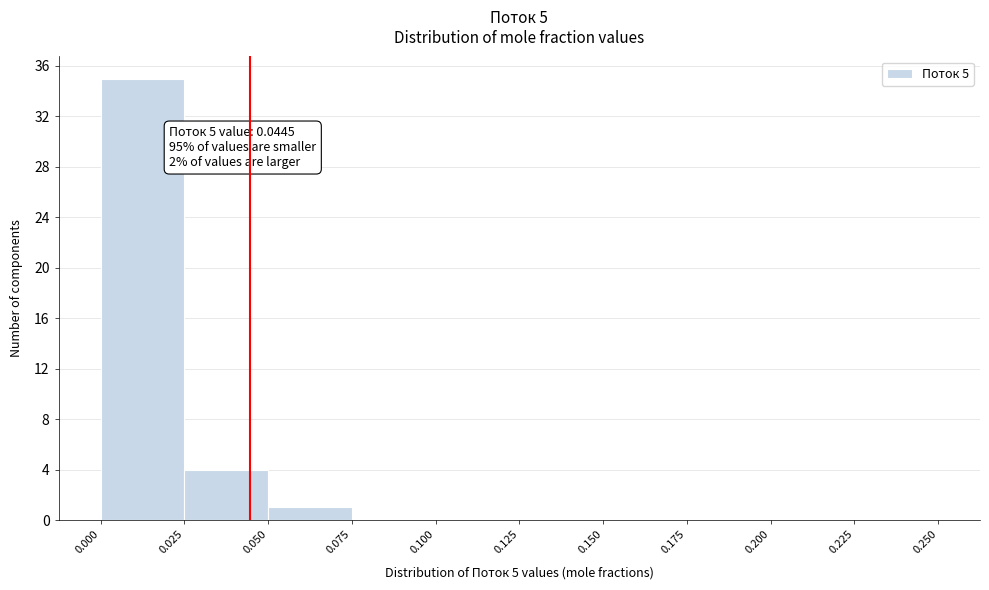

Over which range of the x-axis is the bar tallest?

0.000 to 0.025